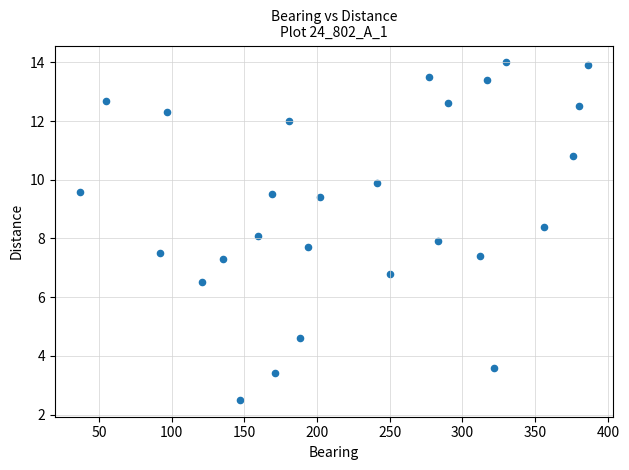

What is the range of X values (max minus min)?

349.0